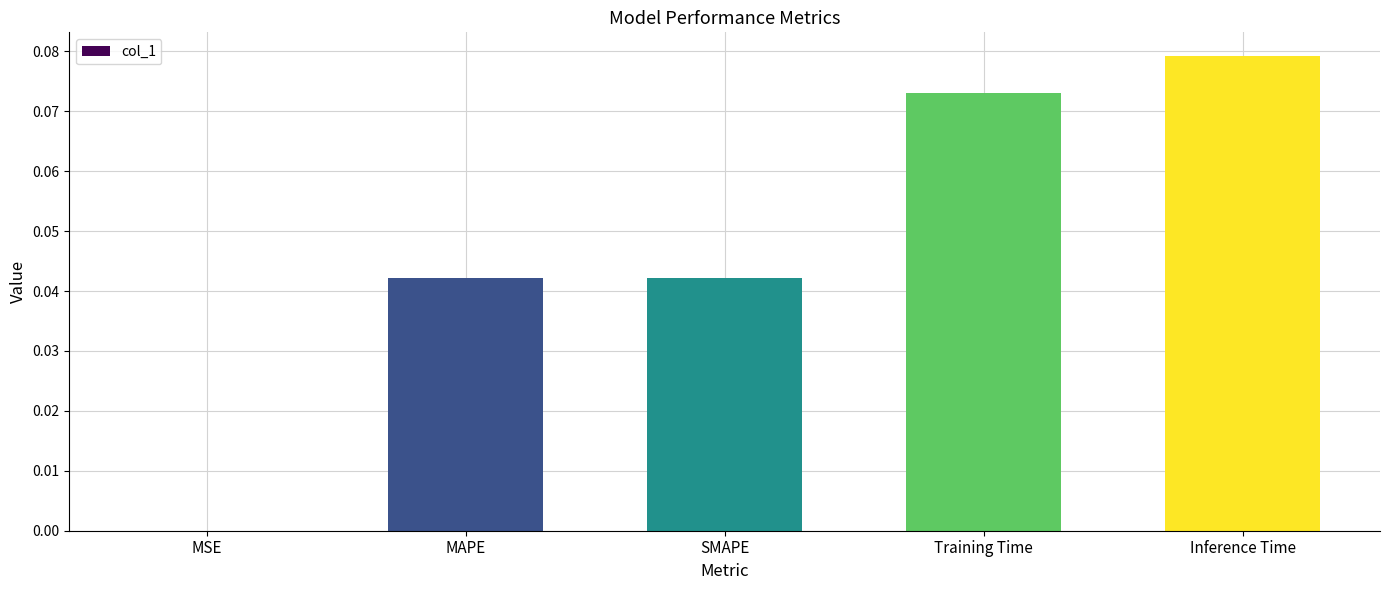

The chart shows a value of 0.0 at MSE. True or false?

True